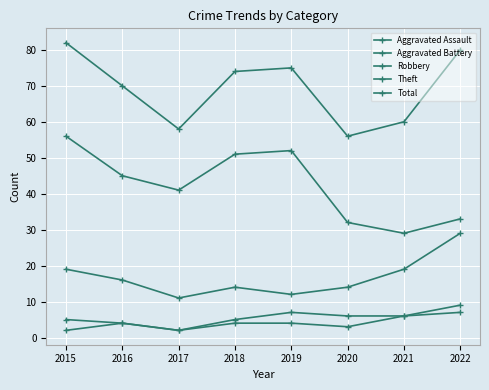

How many series are shown in this chart?

5